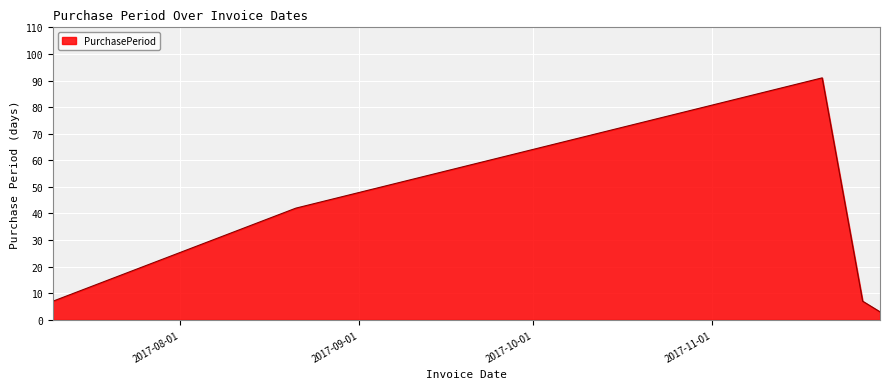

Reading left to right, extract all data points from this chart.

7	42	91	7	3